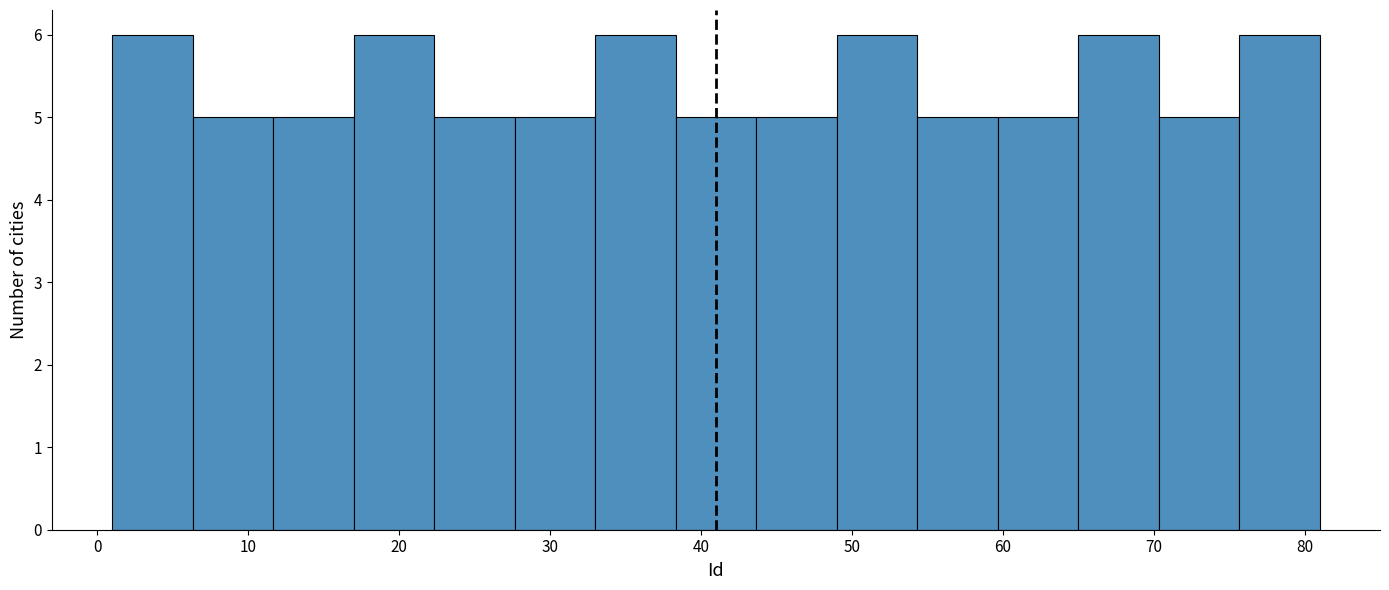

Reading left to right, list every bar in this chart as the range it spans on the x-axis followed by its height. Neither the bar edges nor the heights are printed on the chart, so give them approximately, as read against the axes.

1 to 6: 6
6 to 12: 5
12 to 17: 5
17 to 22: 6
22 to 28: 5
28 to 33: 5
33 to 38: 6
38 to 44: 5
44 to 49: 5
49 to 54: 6
54 to 60: 5
60 to 65: 5
65 to 70: 6
70 to 76: 5
76 to 81: 6